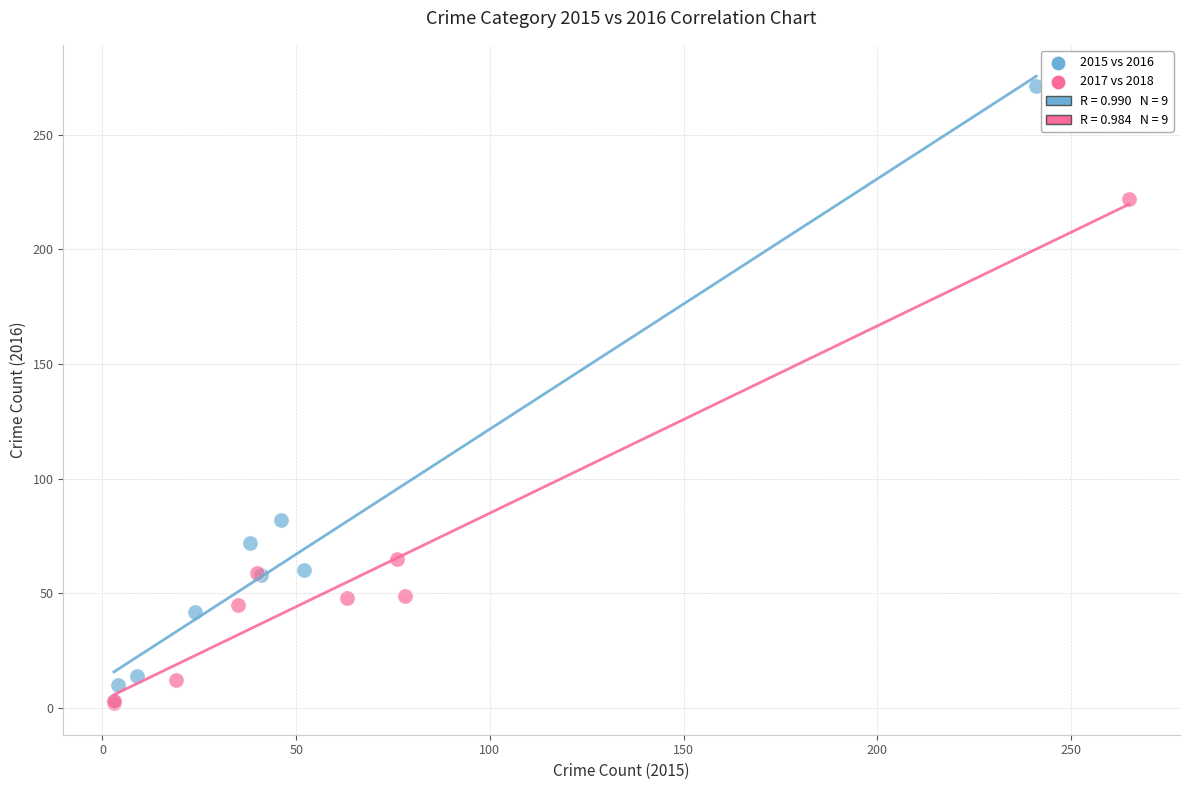

Which series contains the highest Y value?

2015 vs 2016